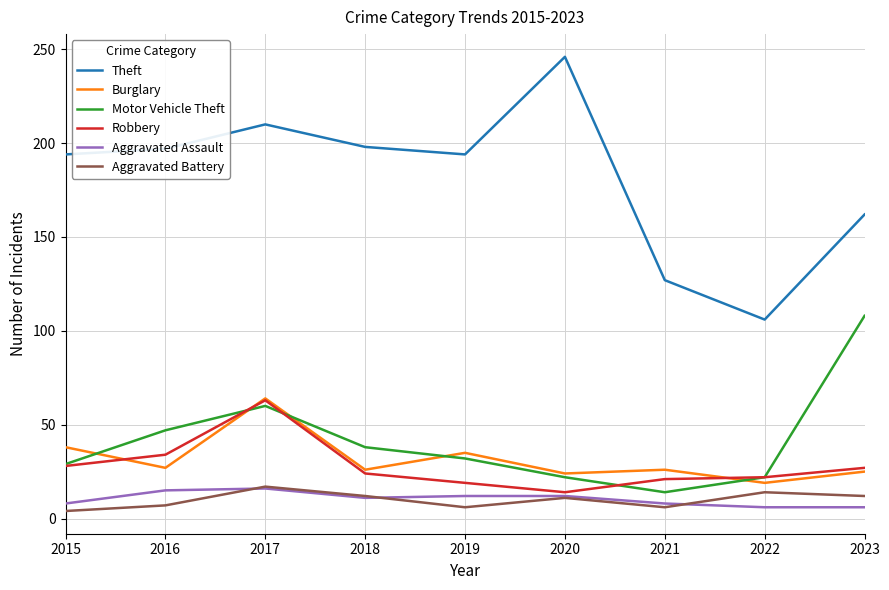

True or false: Theft and Aggravated Assault intersect in this chart.

False